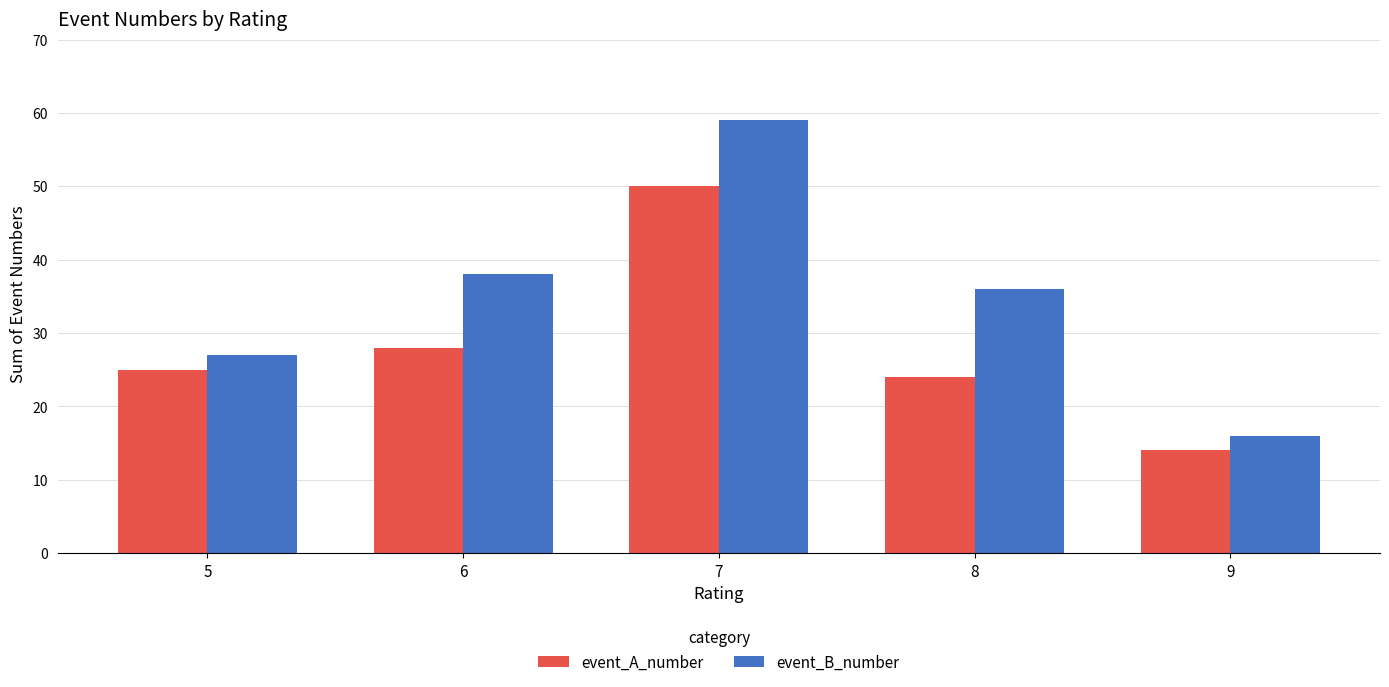

Is it true that event_B_number equals 38 at 6?

True